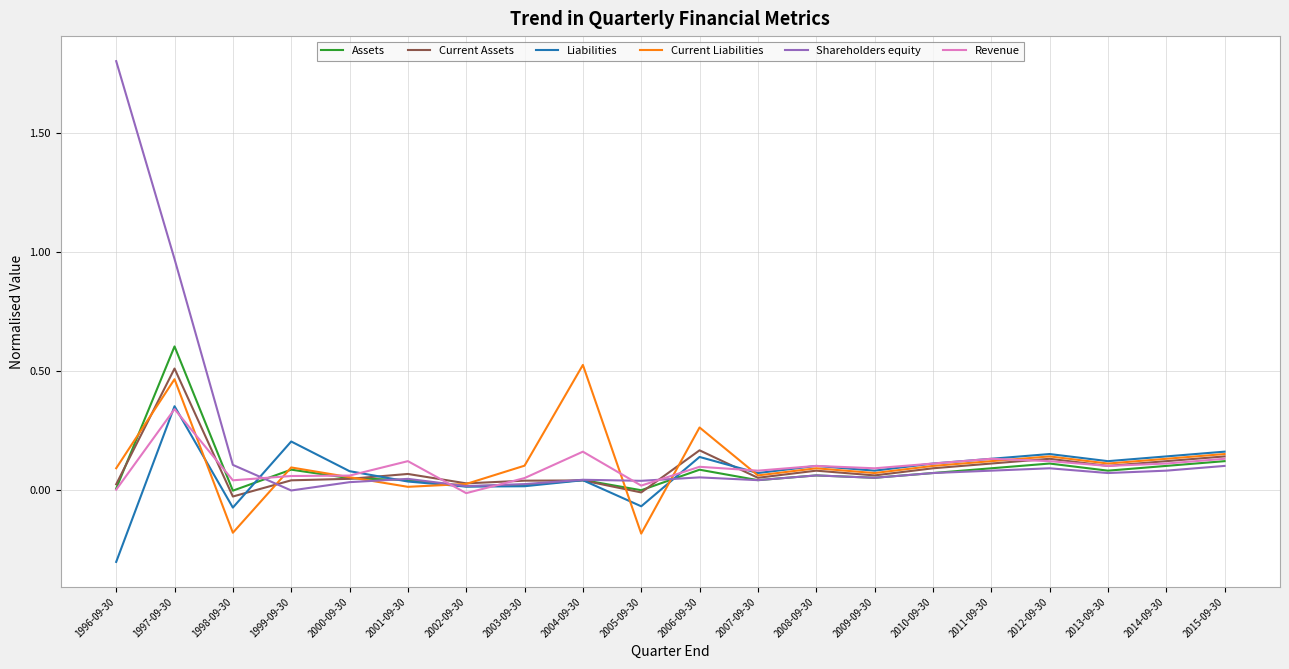

What position from the right is 2009-09-30?

7